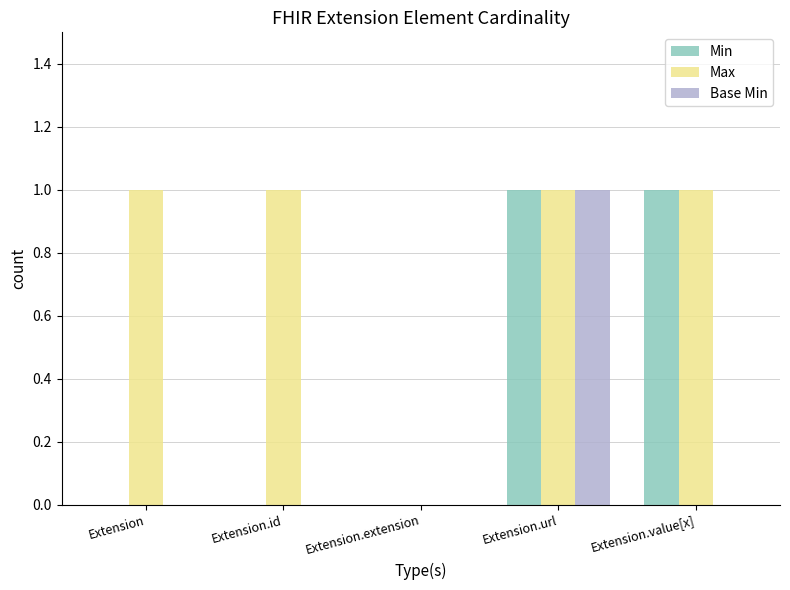

True or false: Min has a value of 0 at Extension.

True